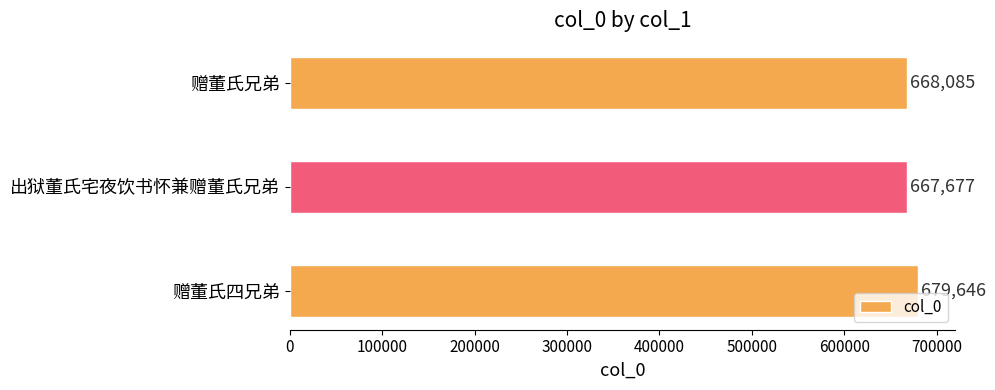

Reading bottom to top, extract all data points from this chart.

赠董氏四兄弟=679646	出狱董氏宅夜饮书怀兼赠董氏兄弟=667677	赠董氏兄弟=668085